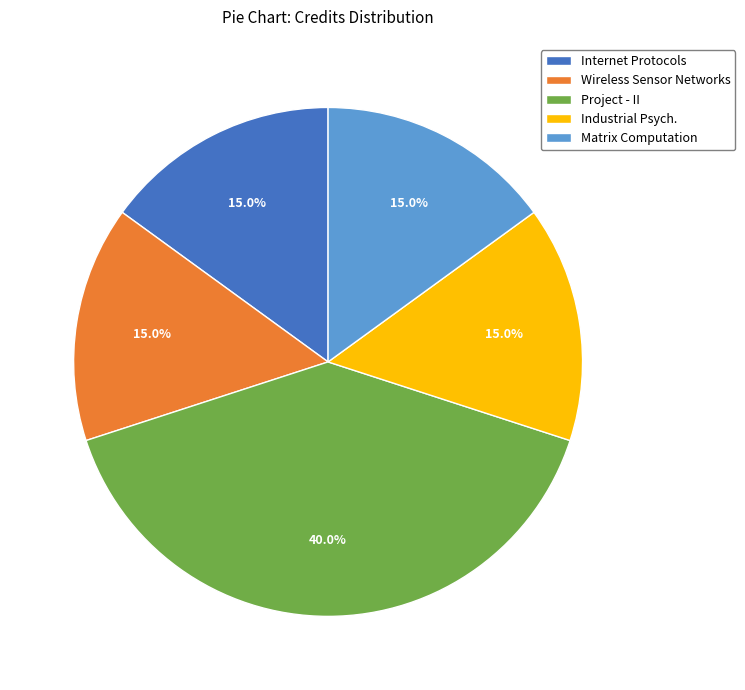

Which has a higher value, Project - II or Matrix Computation?

Project - II